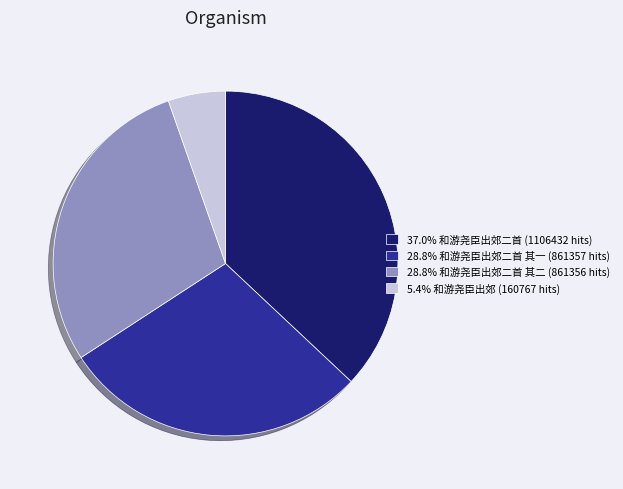

Is there any slice that represents more than half of the pie?

No